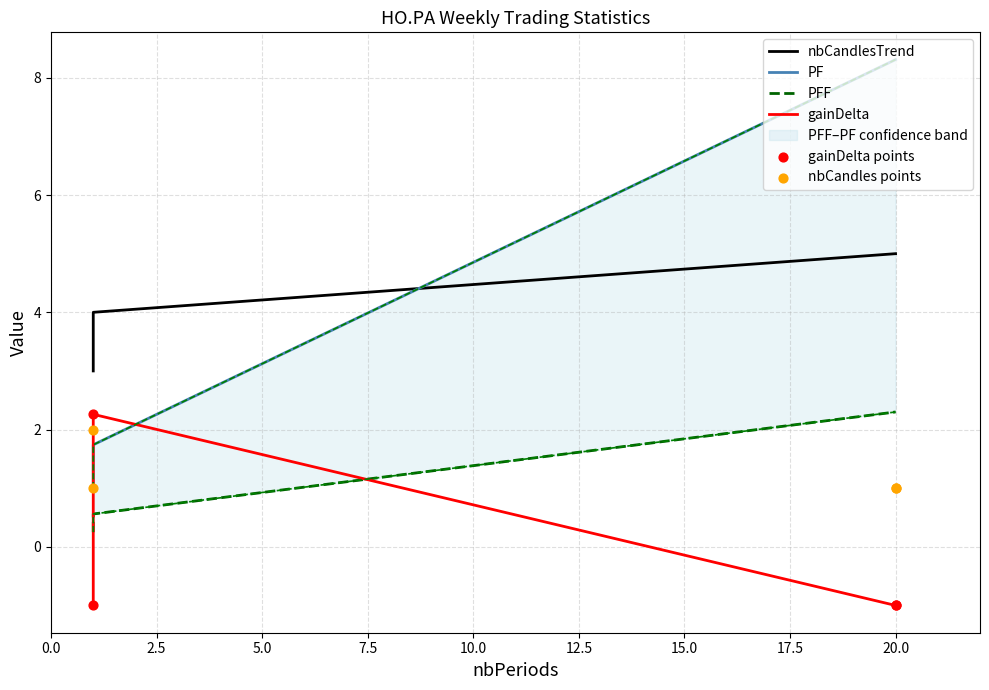

Which series reaches the minimum Y coordinate?

gainDelta